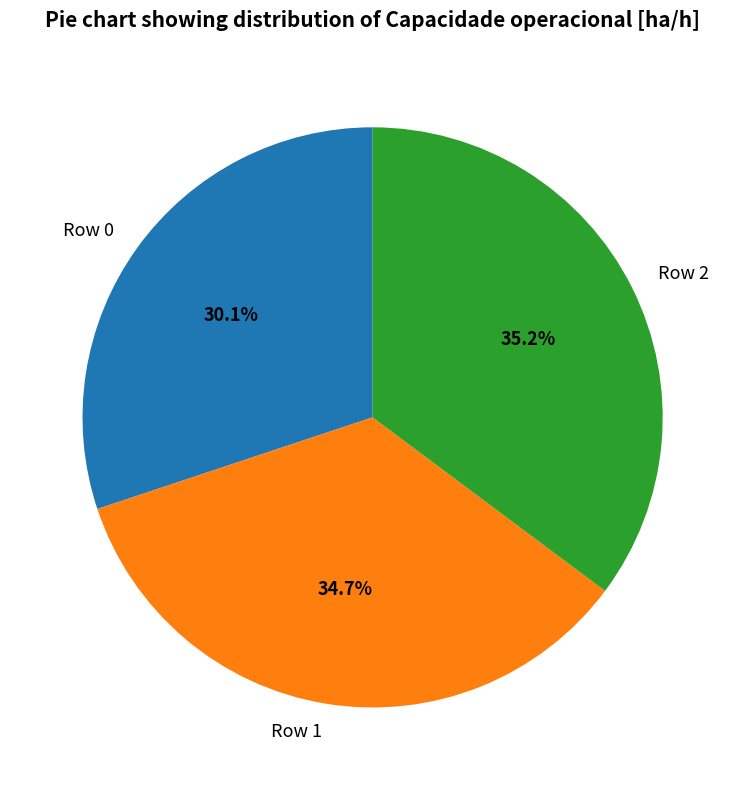

How many segments does this pie chart have?

3